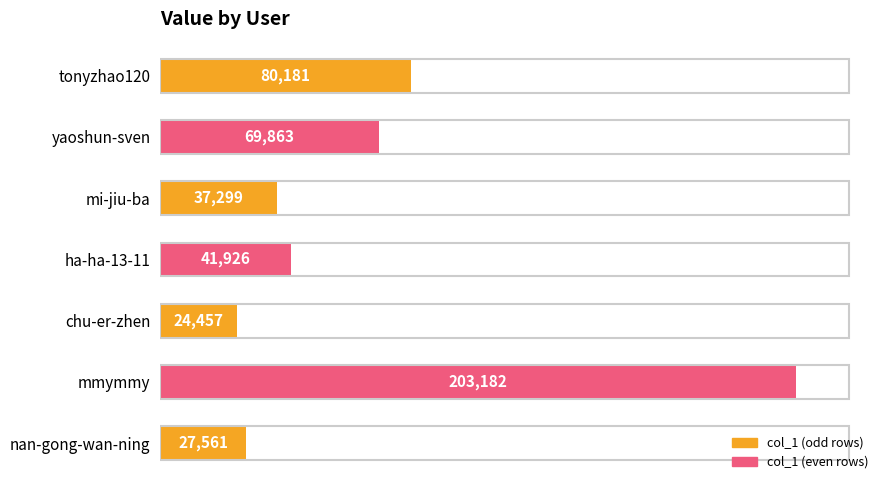

What is the greatest value displayed?

203182